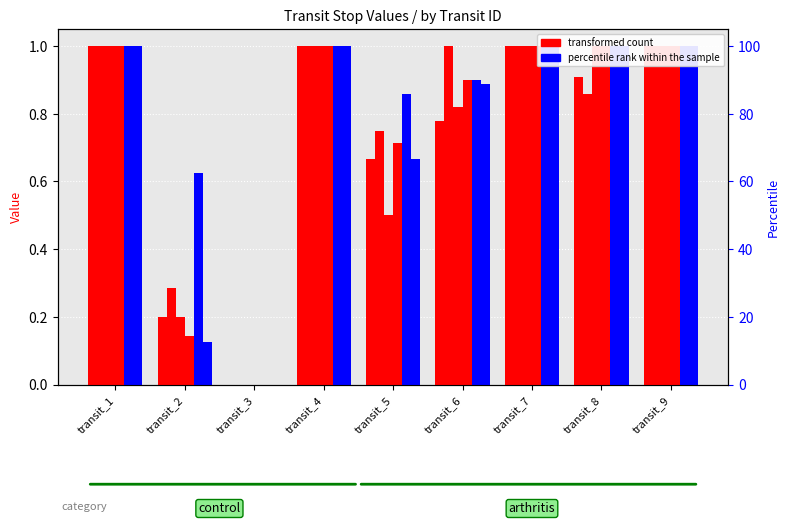

How many data points does each series have?

9